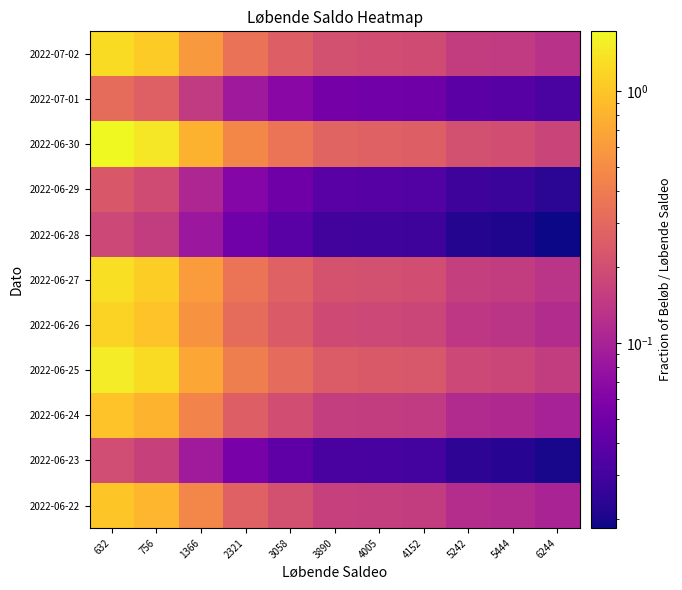

What is the spread (max minus min) of values at 756?

1.3